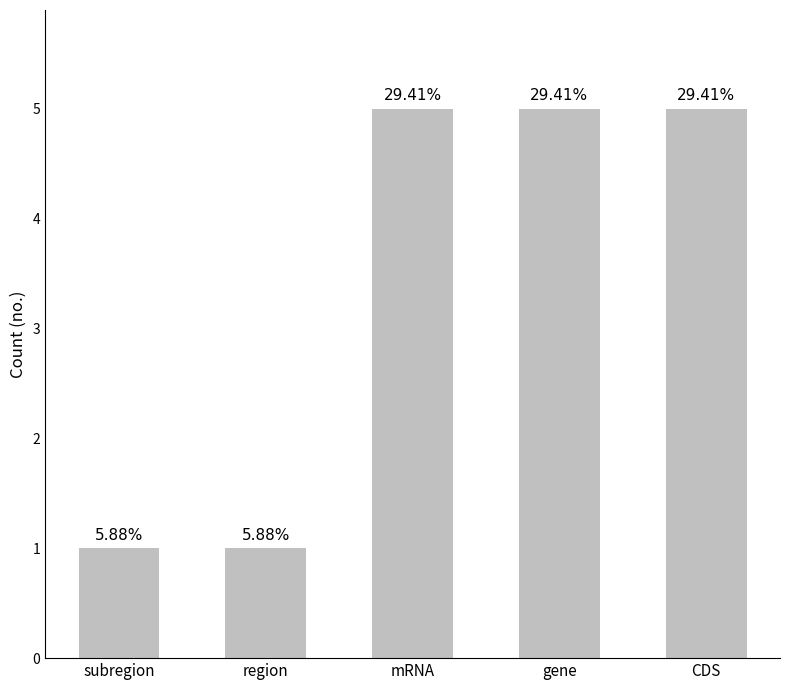

List the labels in order of value, largest first.

mRNA, gene, CDS, subregion, region